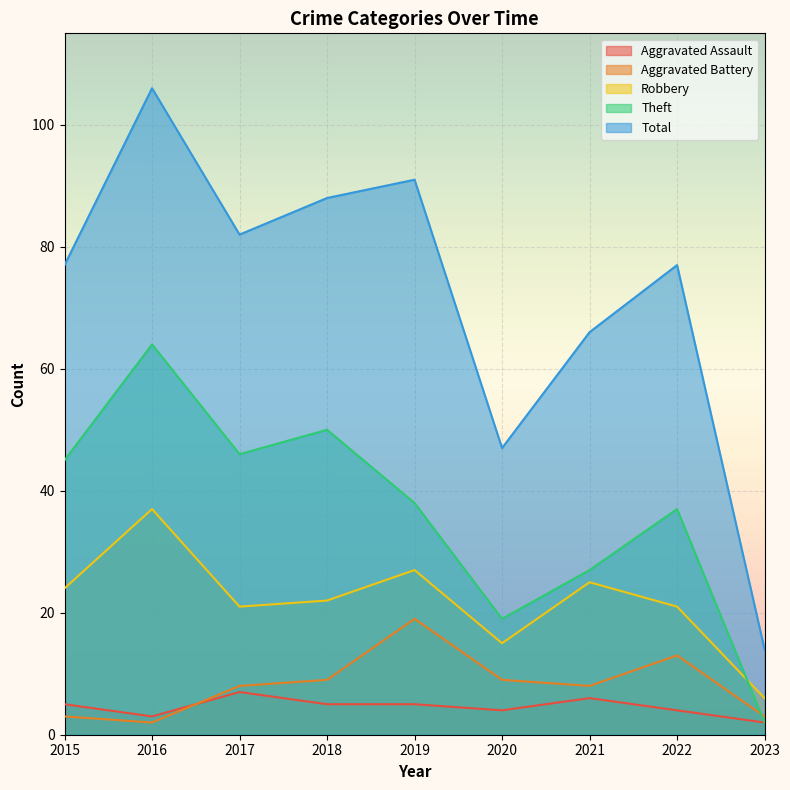

What is the sum of the Aggravated Assault values at 2017 and 2018?

12